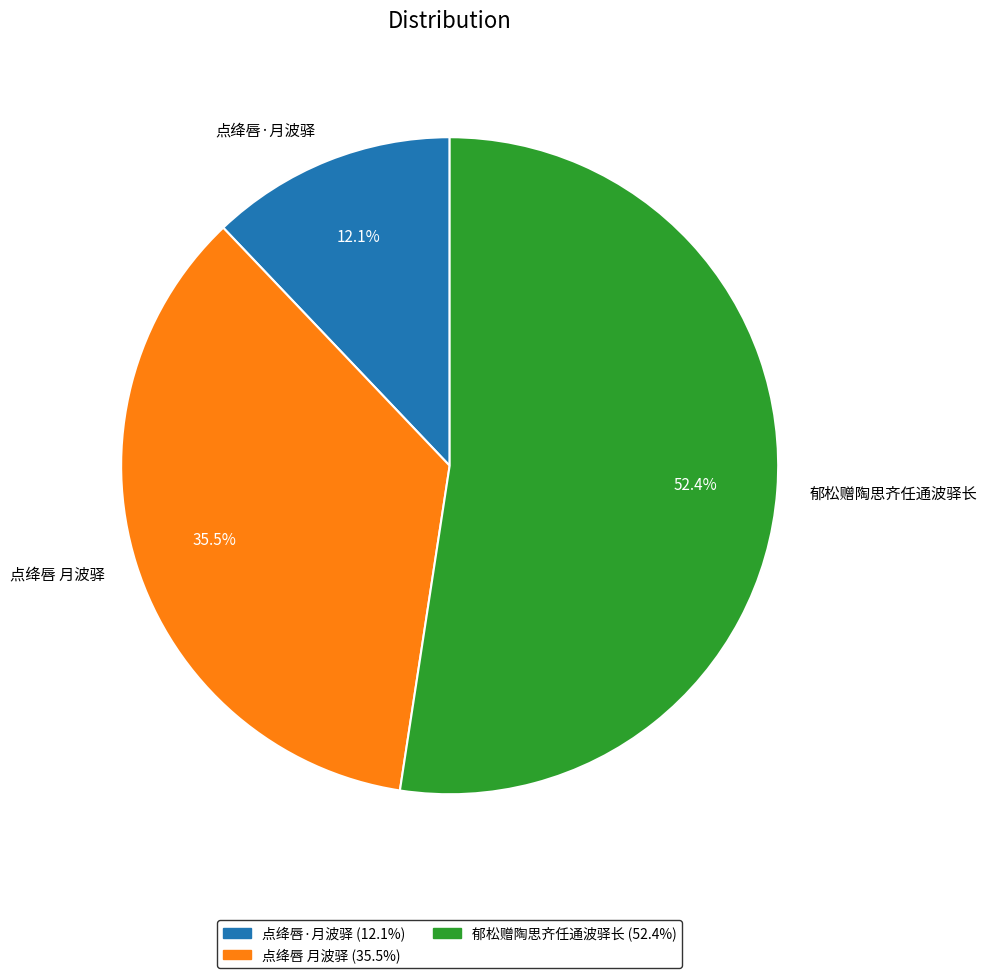

How many segments does this pie chart have?

3